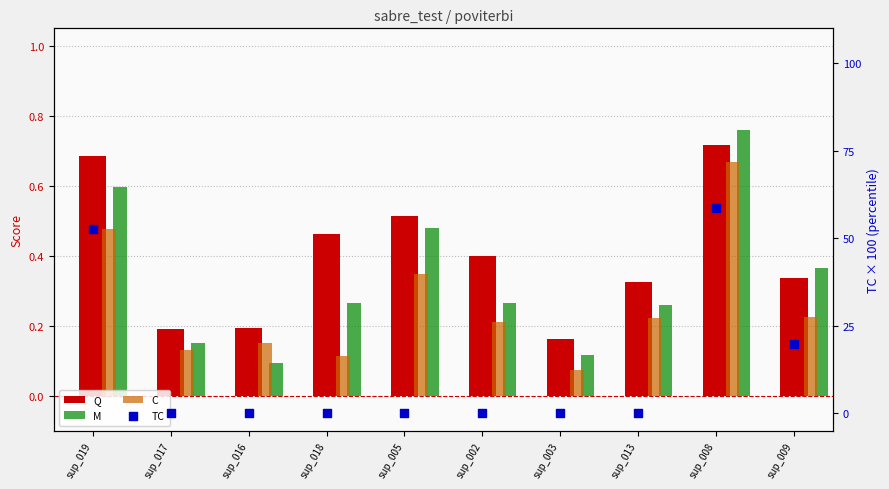

At which category is the sum across all series the highest?

sup_008